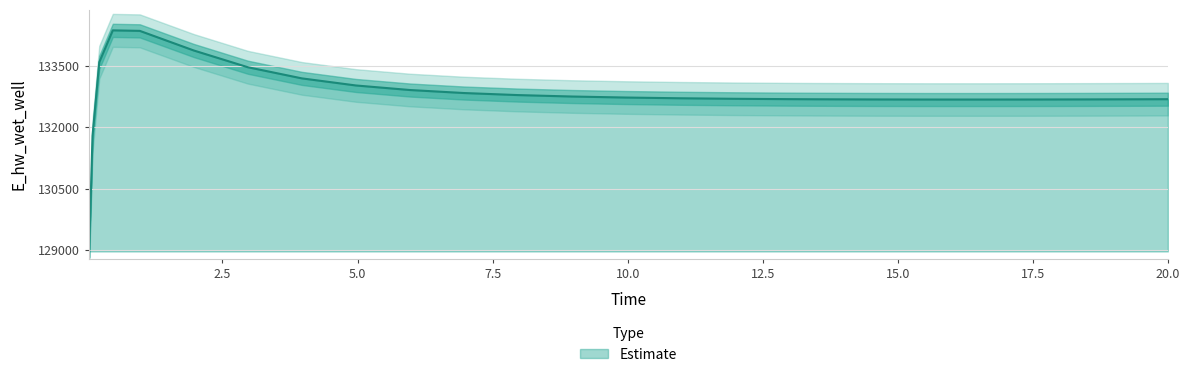

What is the change in value from 13.46875 to 20.0?

+1.9